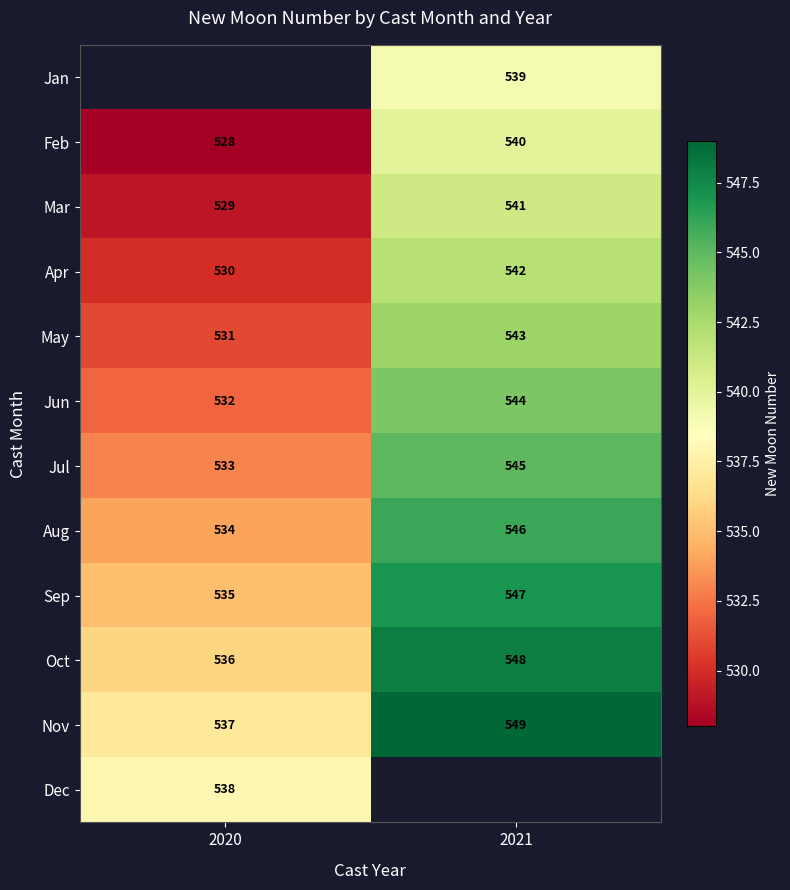

True or false: Nov has a value of 818 at 2021.

False